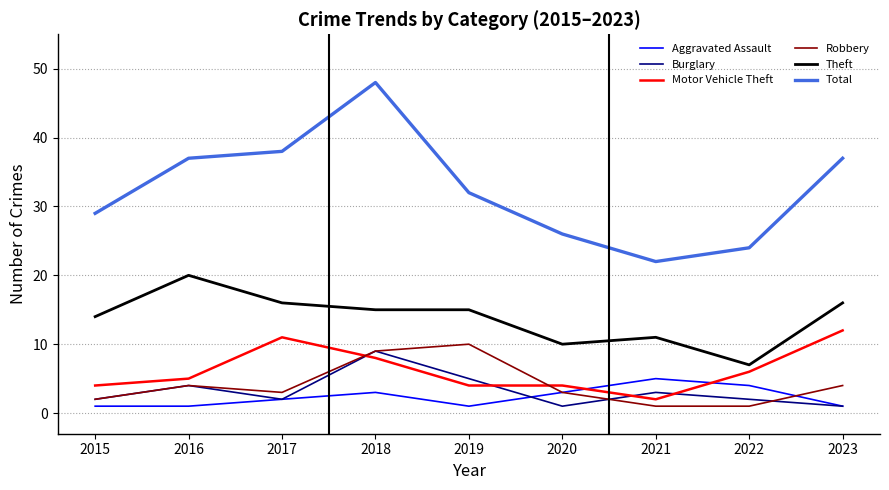

True or false: Aggravated Assault and Total intersect in this chart.

False